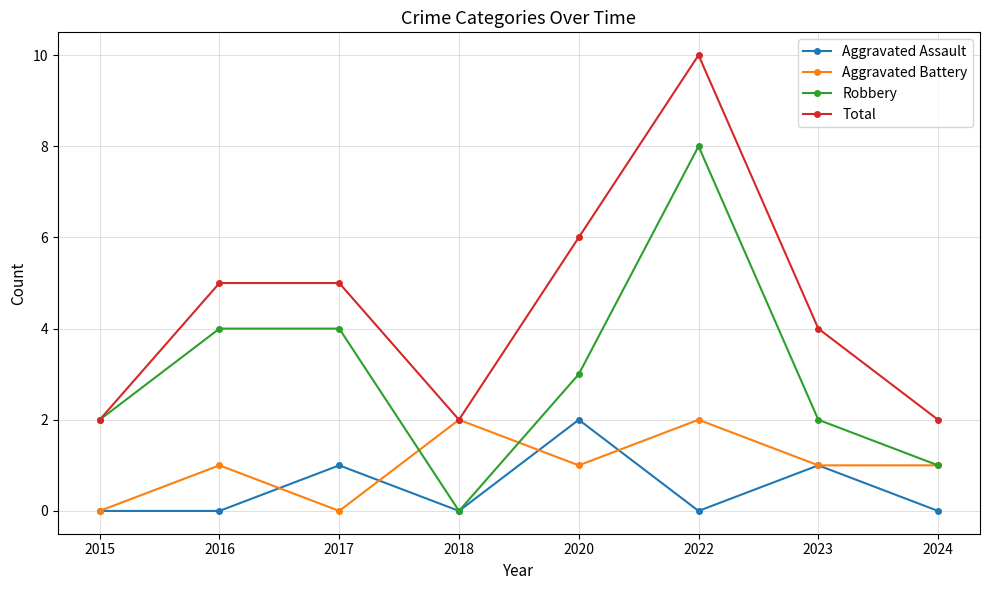

True or false: Total has more than 0 points higher than both neighbors.

True